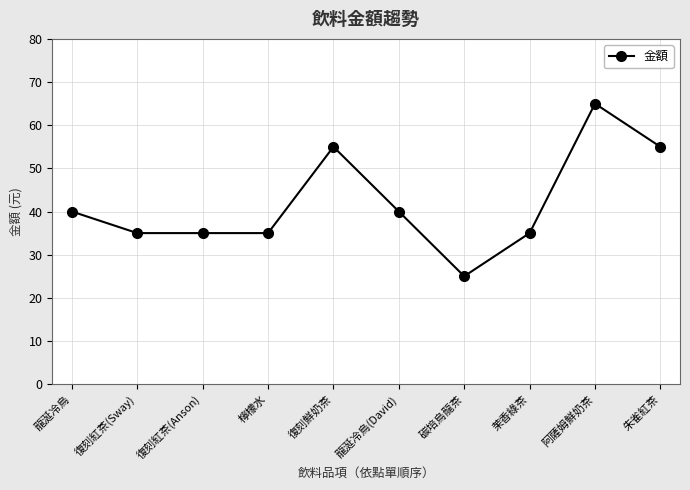

What is the change in value from 碳培烏龍茶 to 茉香綠茶?

+10